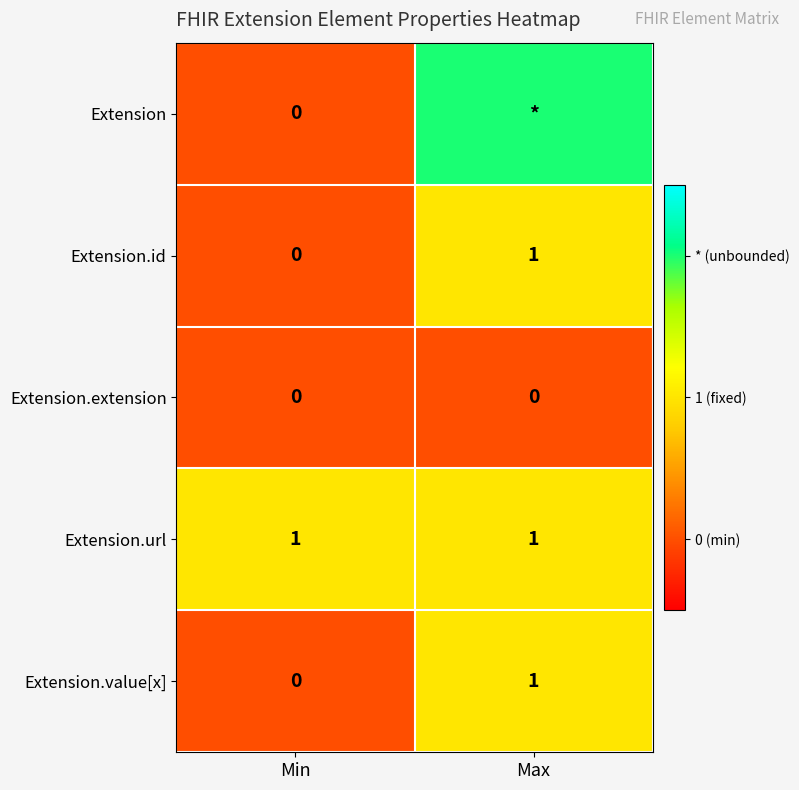

Which label corresponds to the smallest value in the chart?

Min